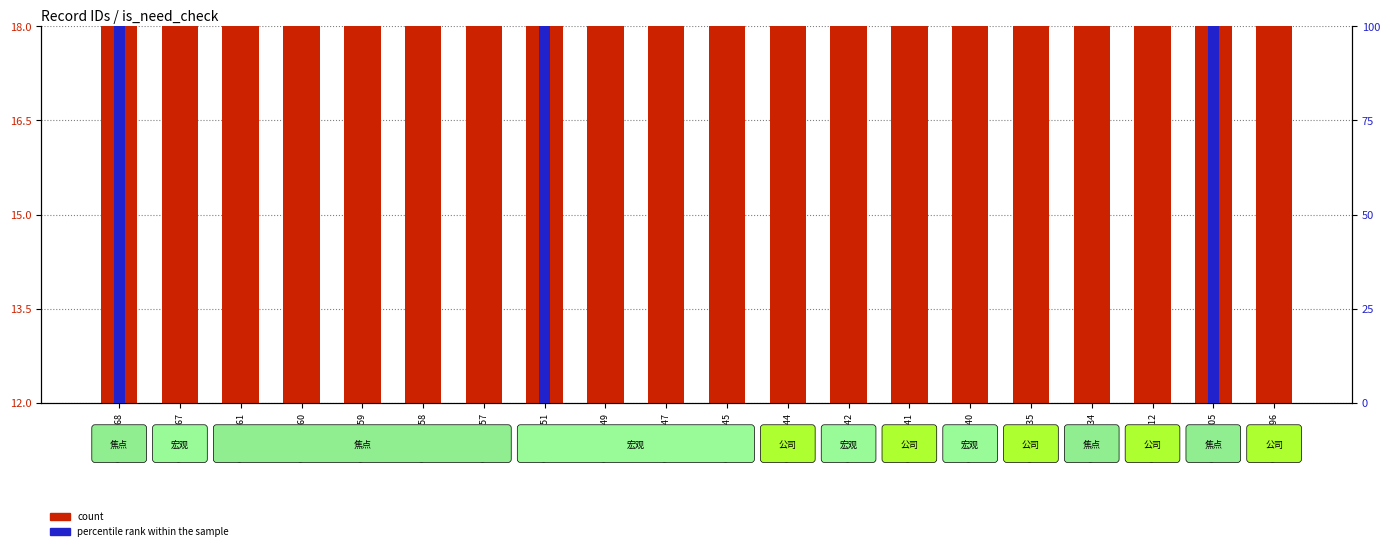

Rank the series at GSM784049 from lowest to highest value.

percentile rank within the sample, count